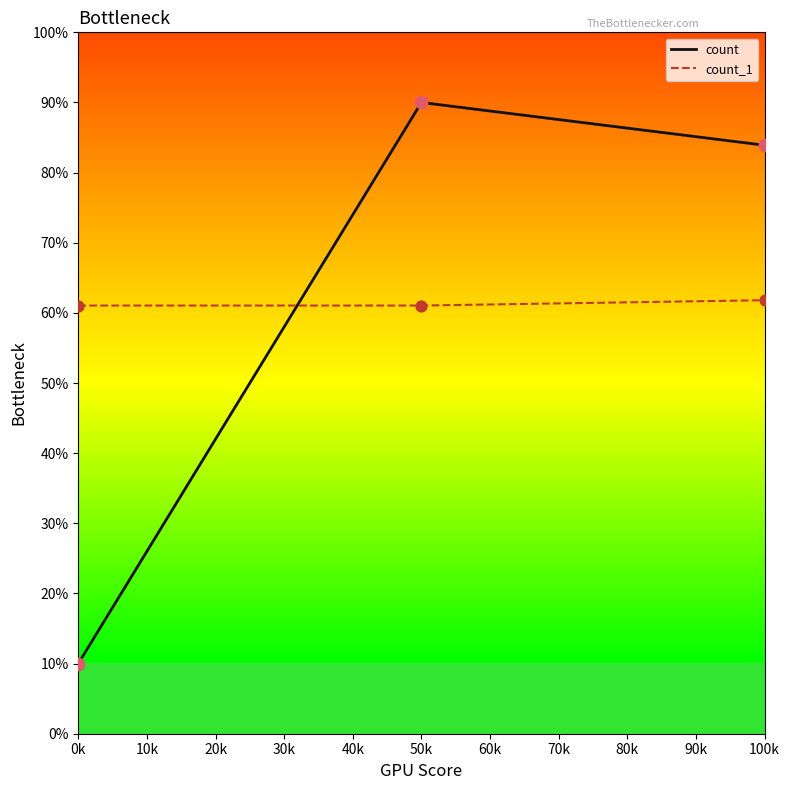

What are all the series names shown in the legend?

count, count_1